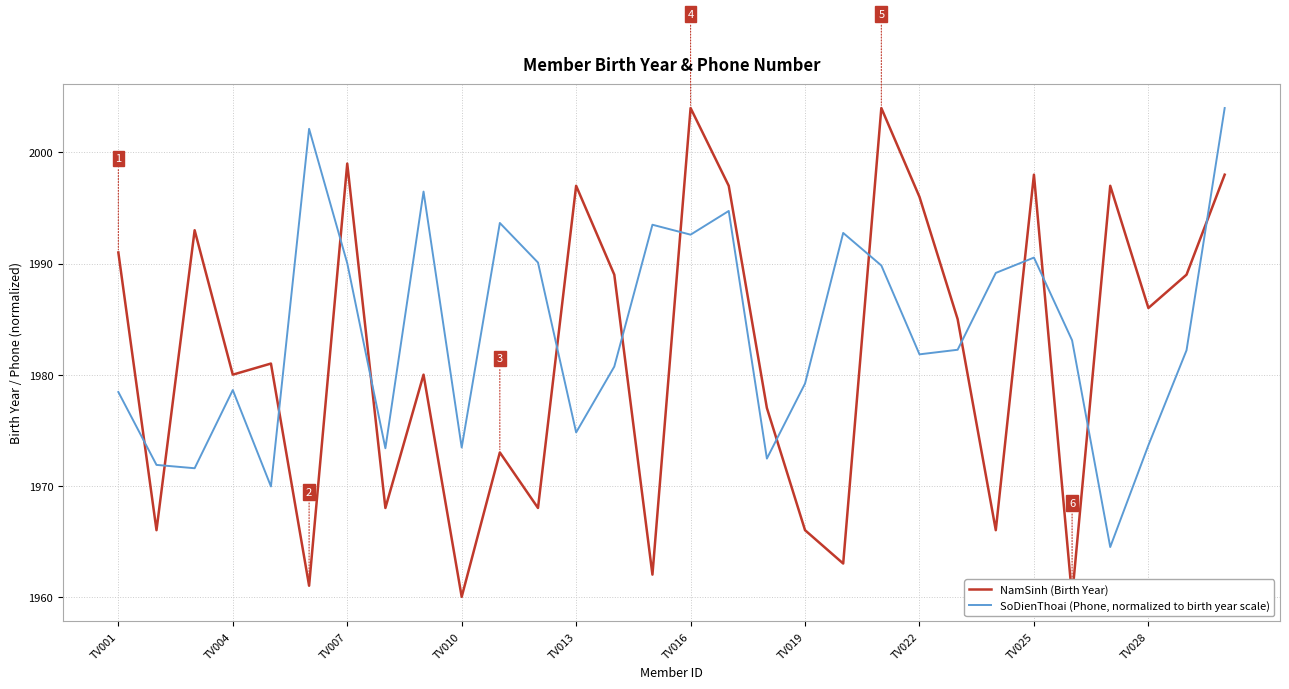

Is it true that NamSinh (Birth Year) equals 699.9 at 23?

False